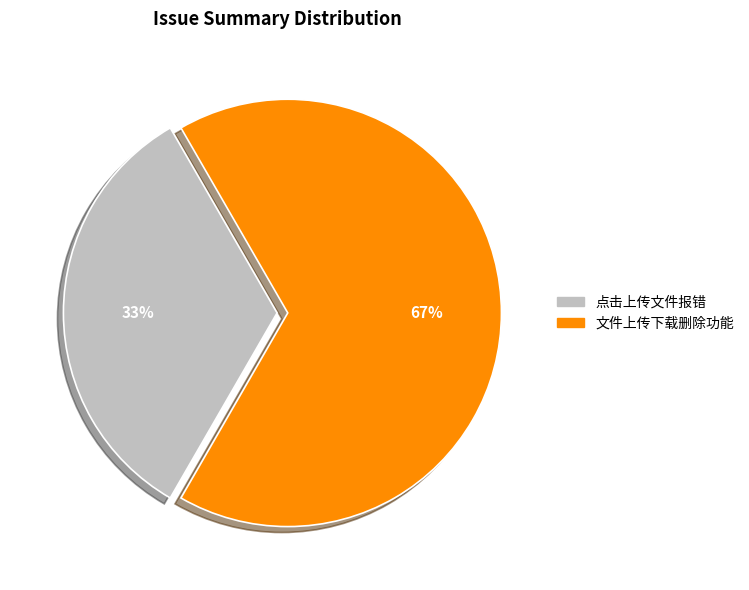

What percentage is the 文件上传下载删除功能 slice, to the nearest percent?

67%